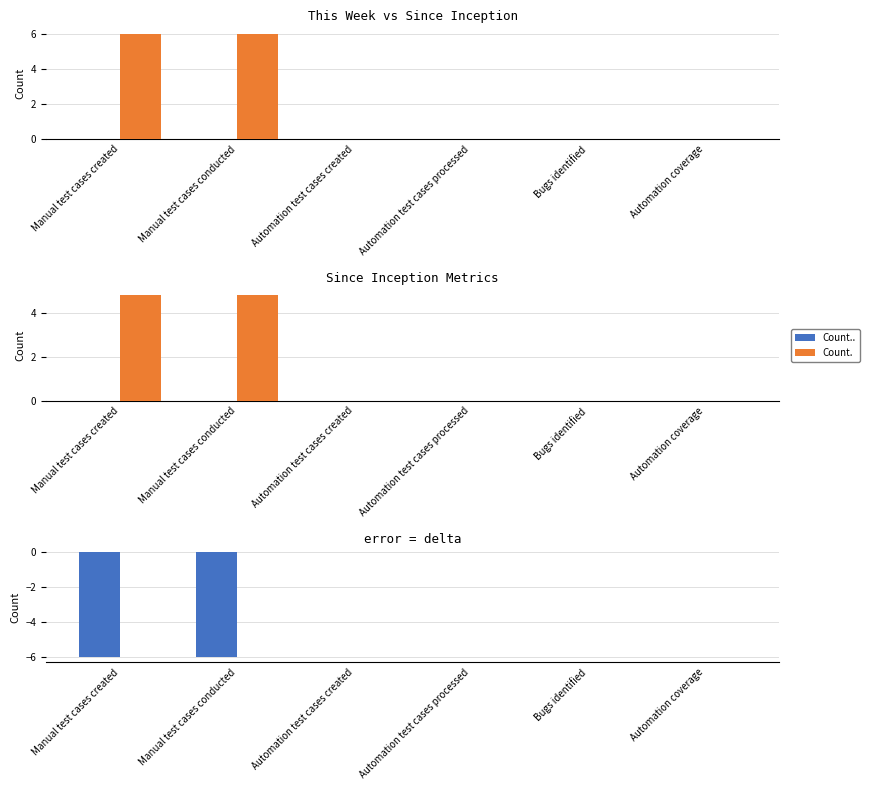

How many groups of bars are there?

6